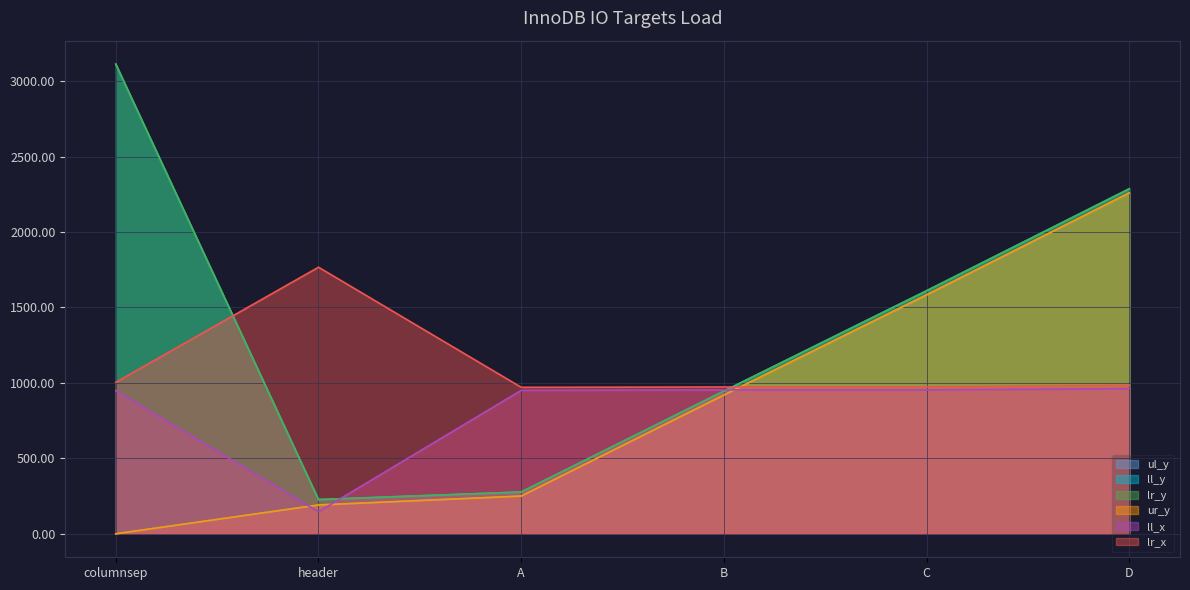

What is the label of the 5th point from the left?

C